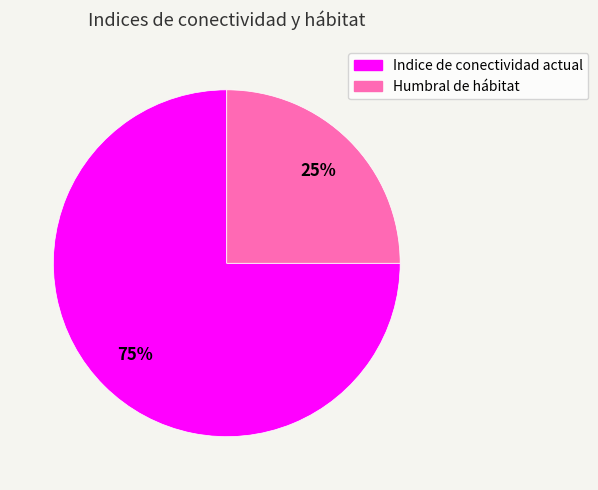

Is there a majority slice in this chart?

Yes